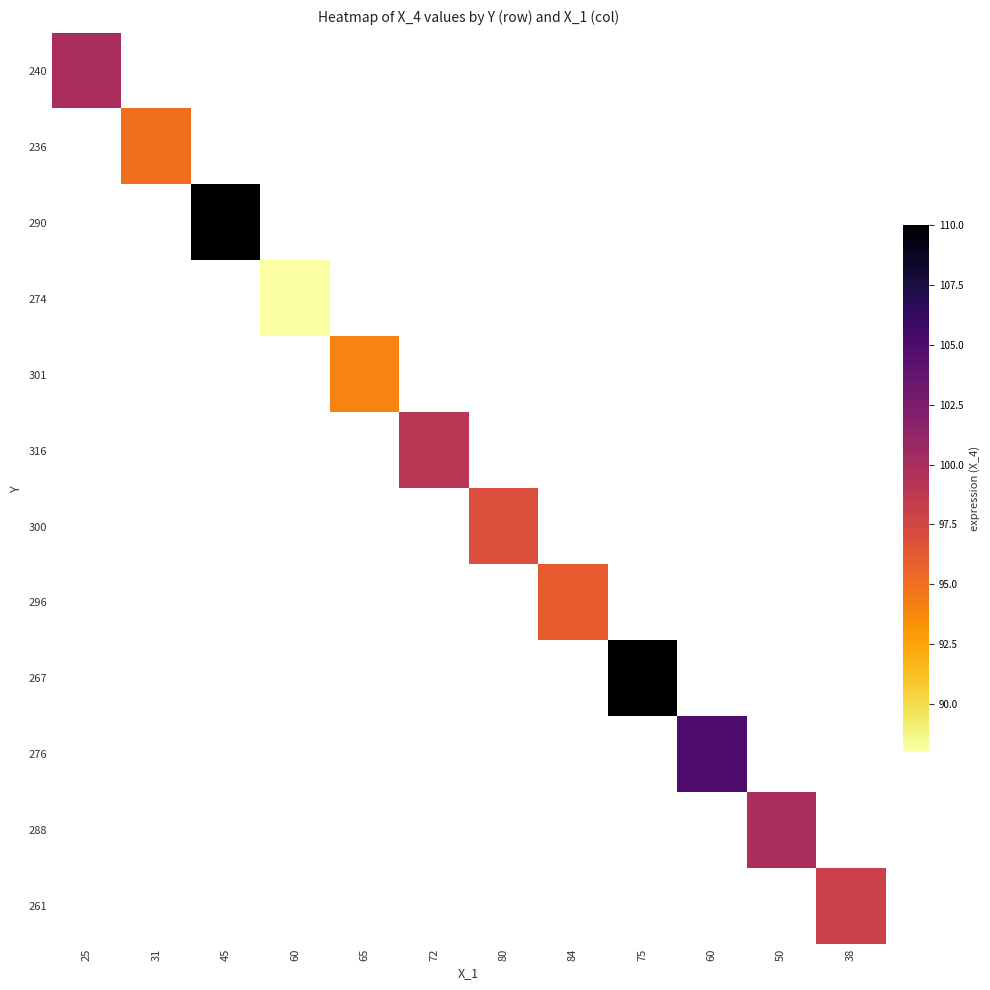

Which label corresponds to the smallest value in the chart?

60